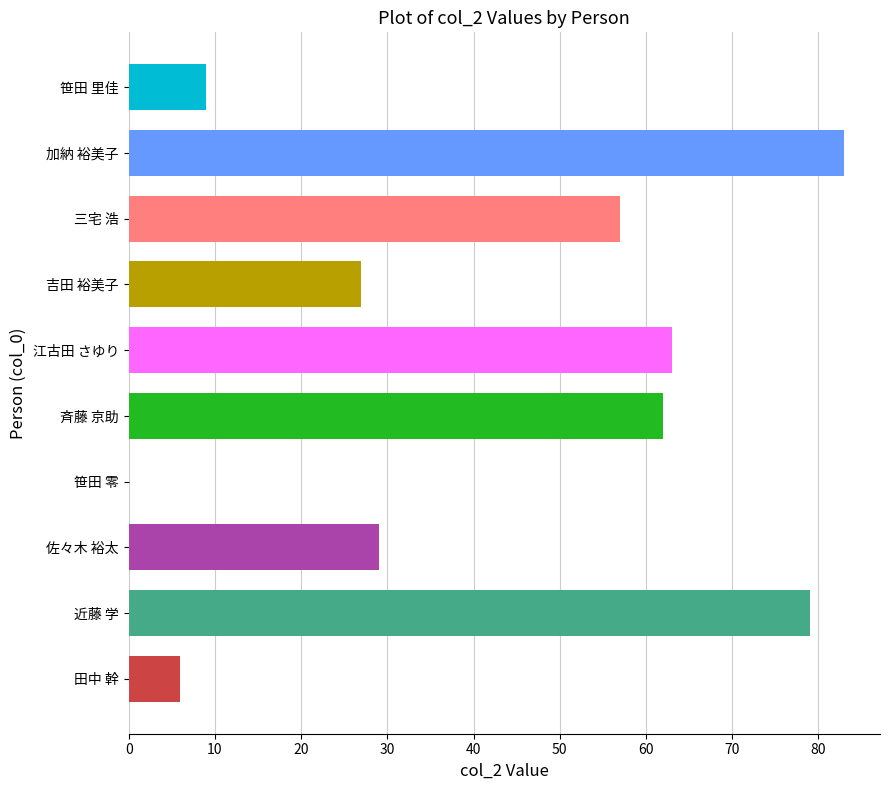

Which has a higher value, 江古田 さゆり or 加納 裕美子?

加納 裕美子